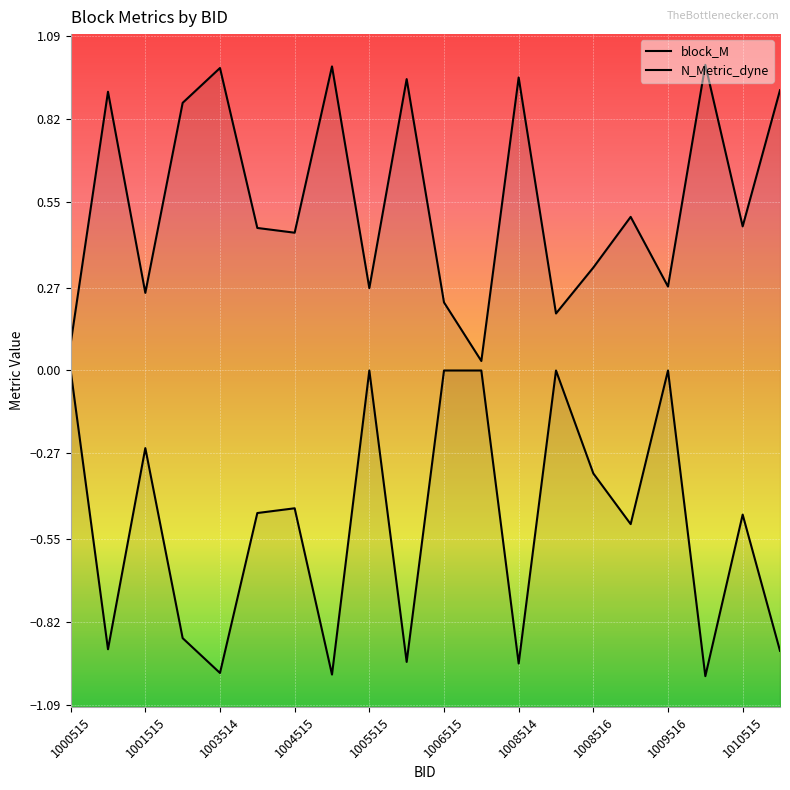

At which label is N_Metric_dyne closest to 0?

1000515